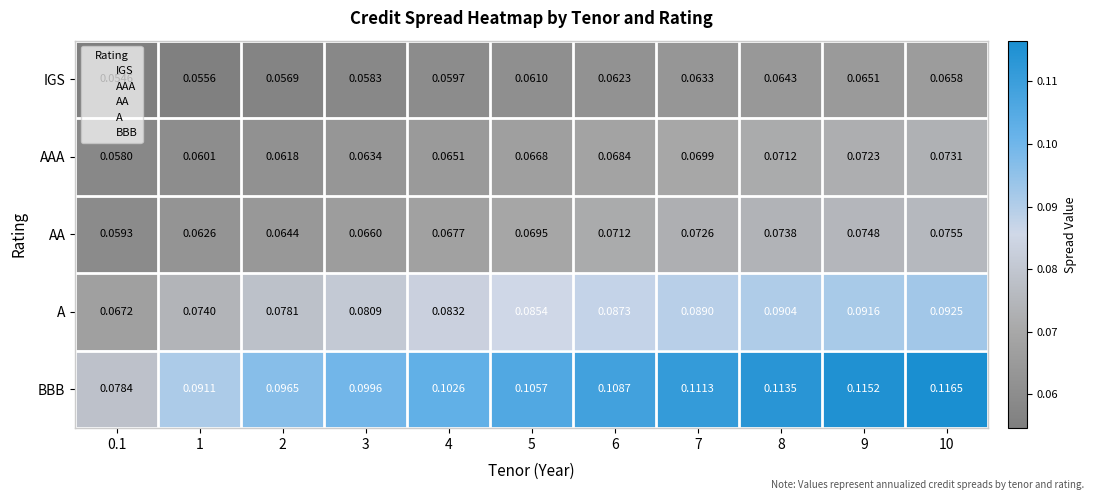

List the series in order of their peak value, lowest first.

IGS, AAA, AA, A, BBB